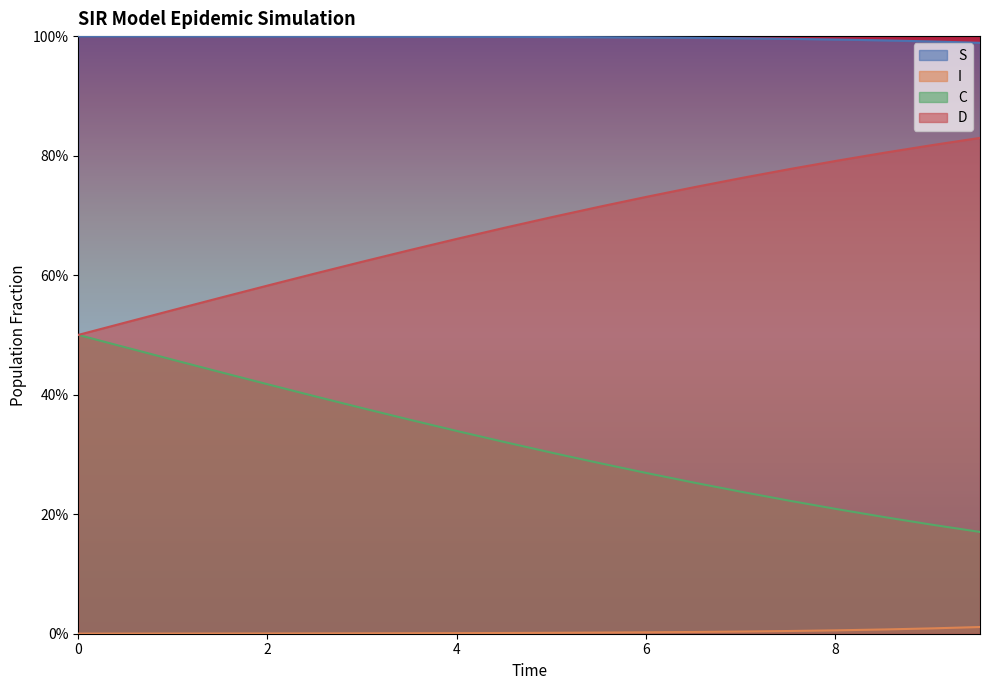

What is the label of the 19th point from the right?

0.5016722408026756